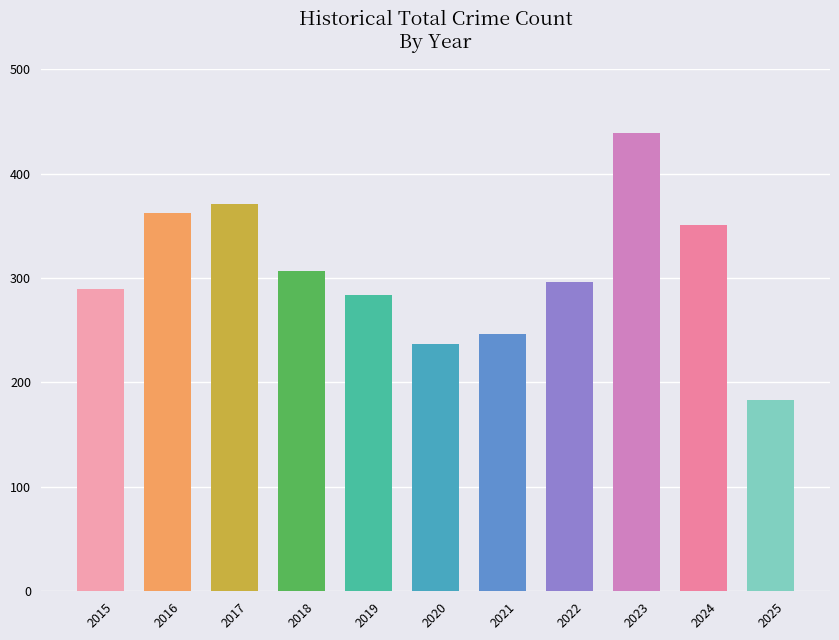

Reading left to right, list all the values displayed in this chart.

289	362	371	307	284	237	246	296	439	351	183